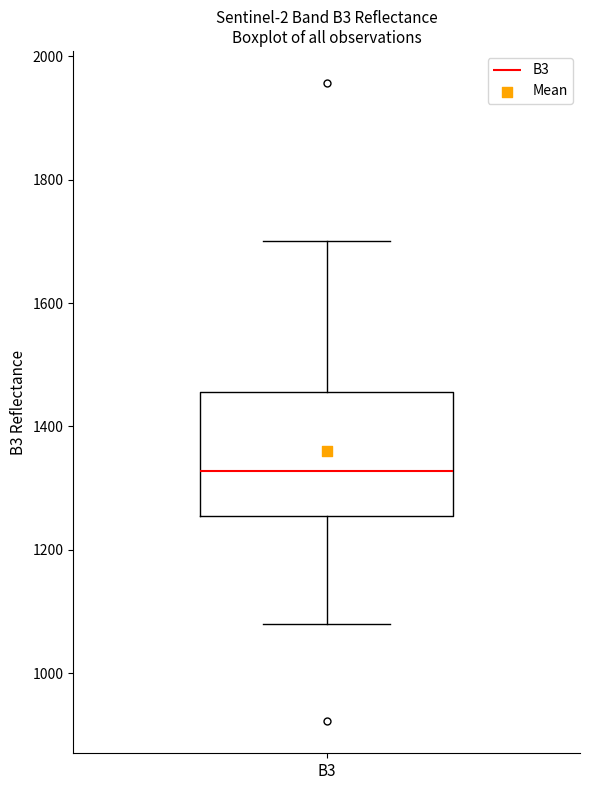

Where does the lower whisker of the box for B3 end on the y-axis? The values are not printed on the chart, so give them approximately, as read against the axis.

1080